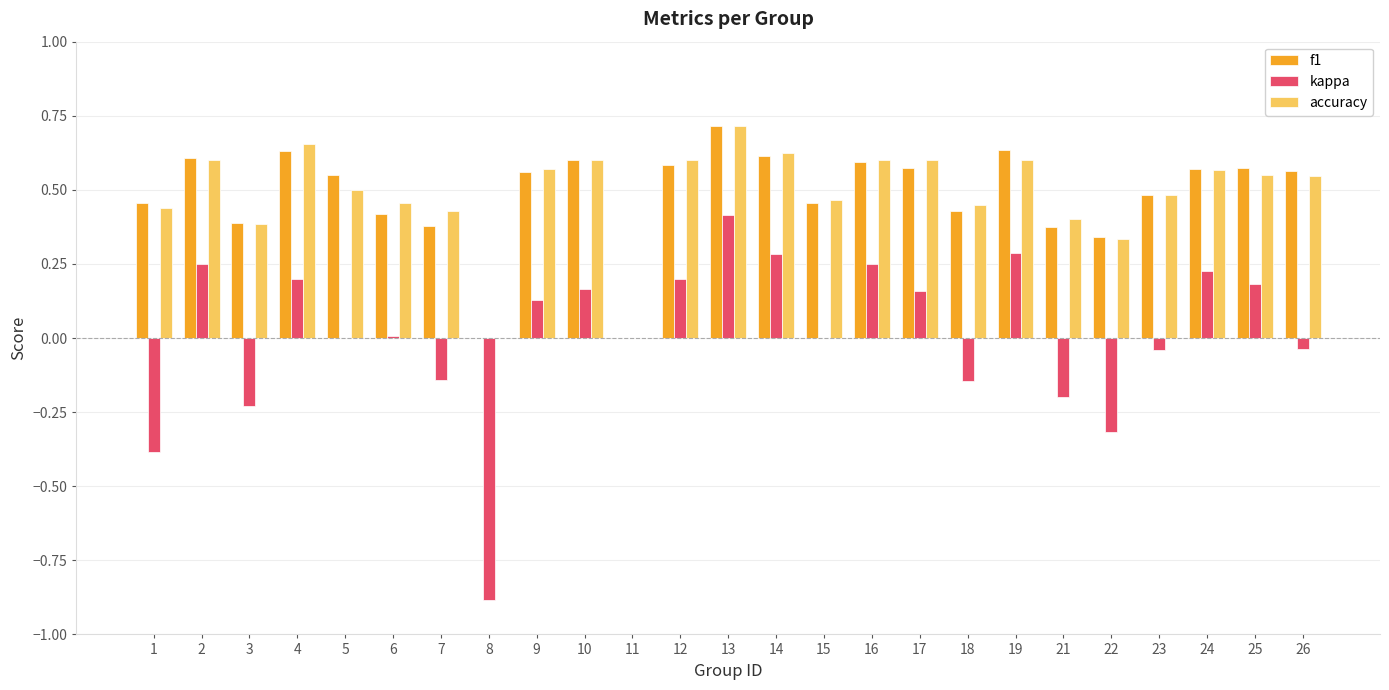

Which category has the highest value in the kappa series?

13